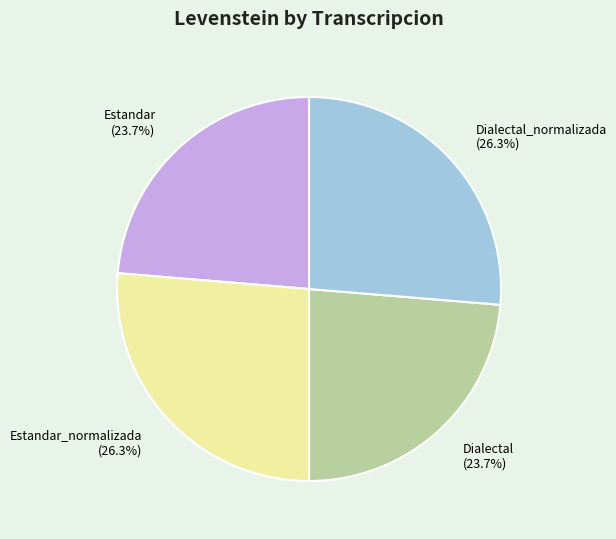

What is the ratio of the value at Dialectal (23.7%) to the value at Dialectal_normalizada (26.3%)?

0.9